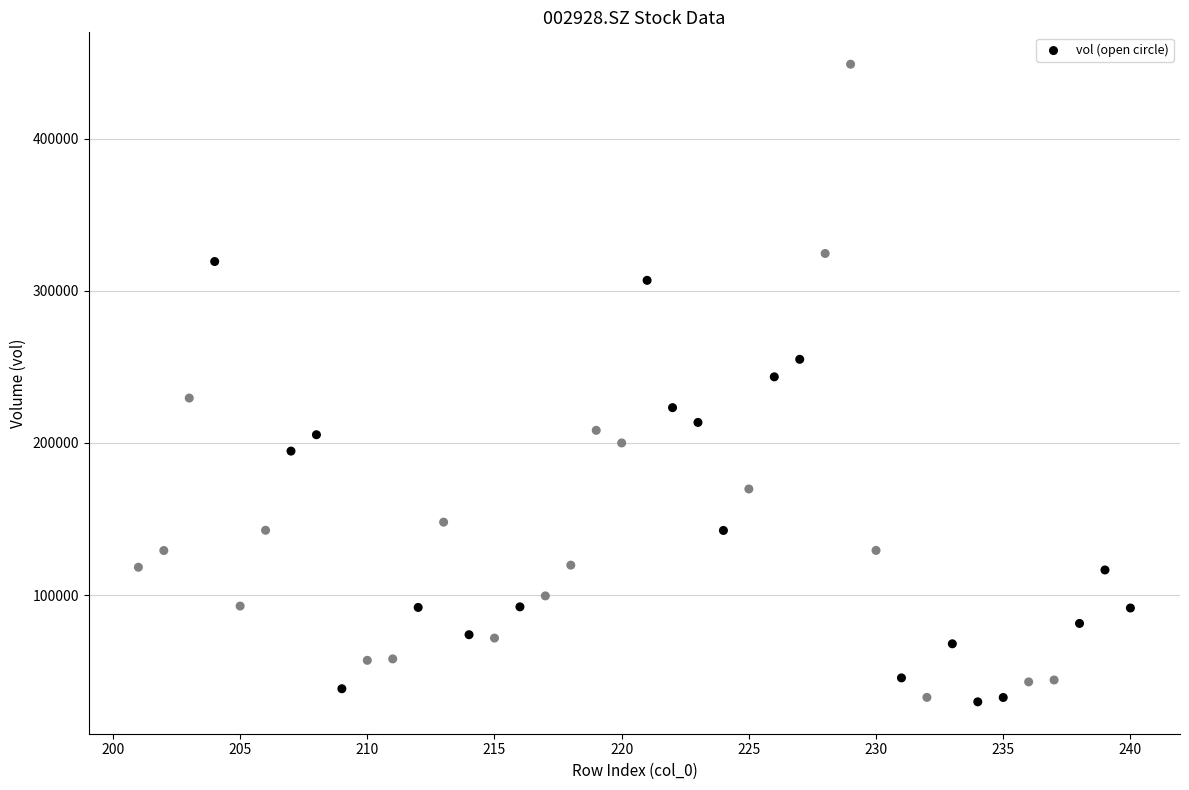

What is the range of X values (max minus min)?

39.0